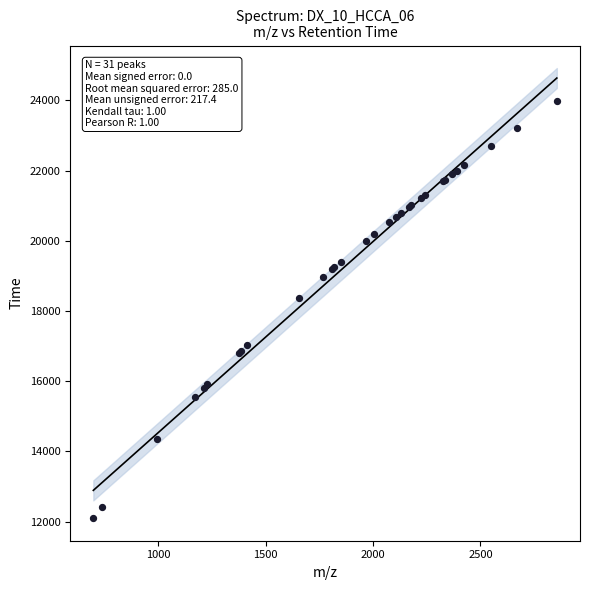

What Y value in the scatter plot is closest to 18045?

18380.5